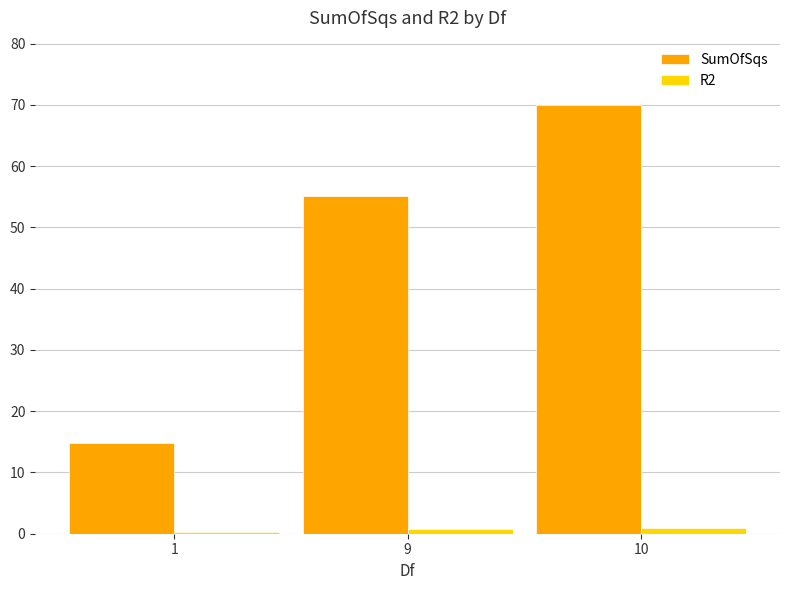

Does the chart contain stacked bars?

No